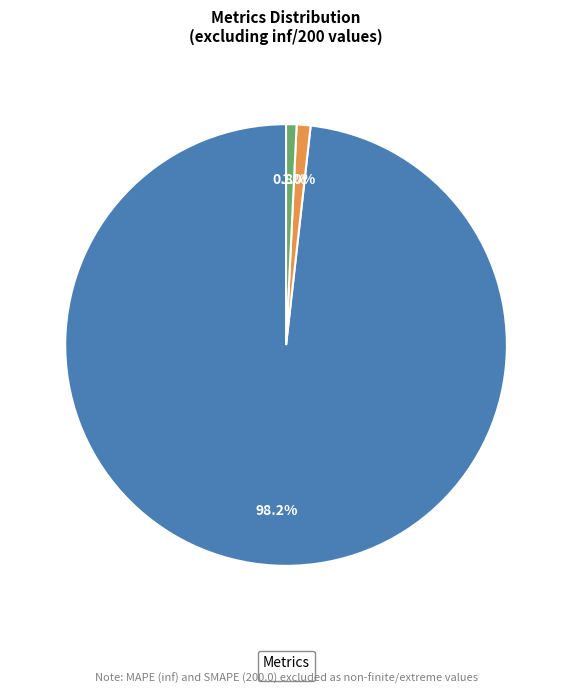

Is there a majority slice in this chart?

Yes